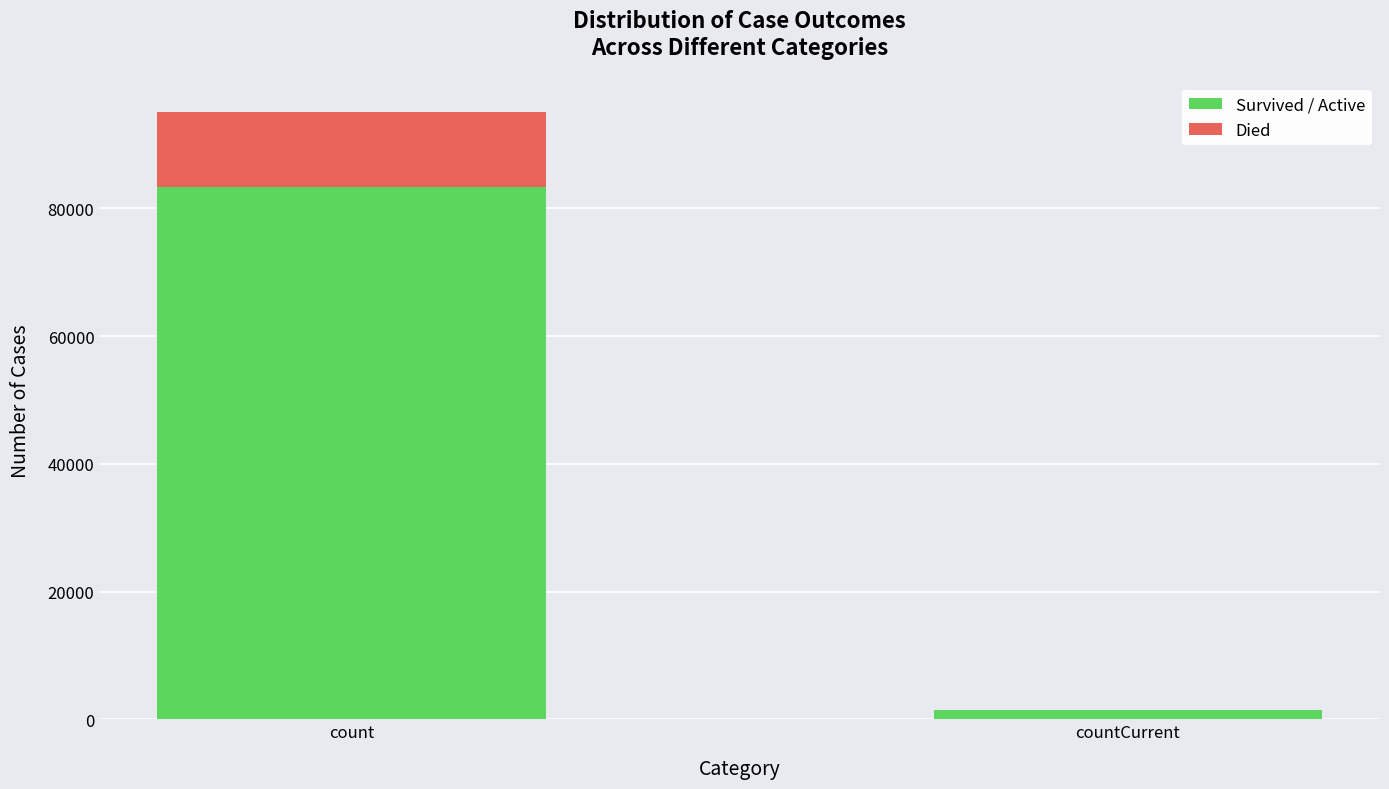

At which category is the sum across all series the highest?

count